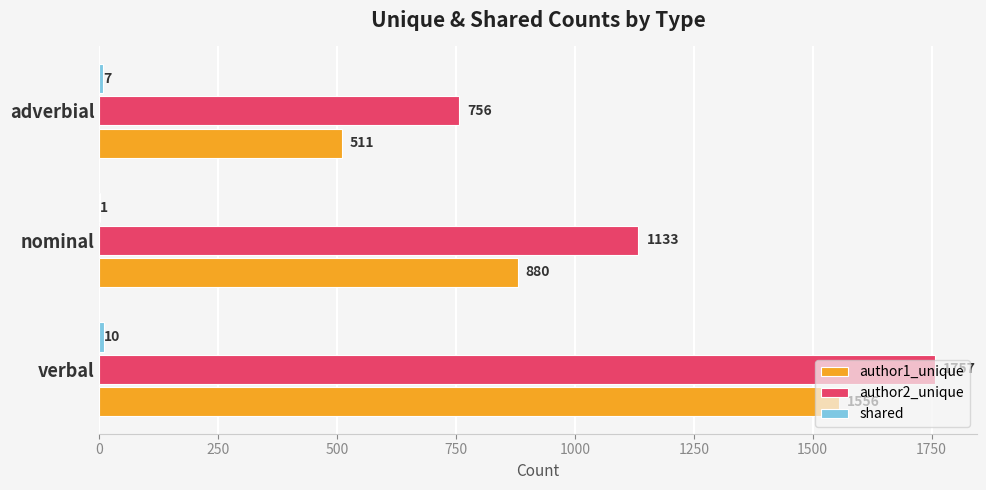

The author2_unique series shows 1133 at nominal. True or false?

True